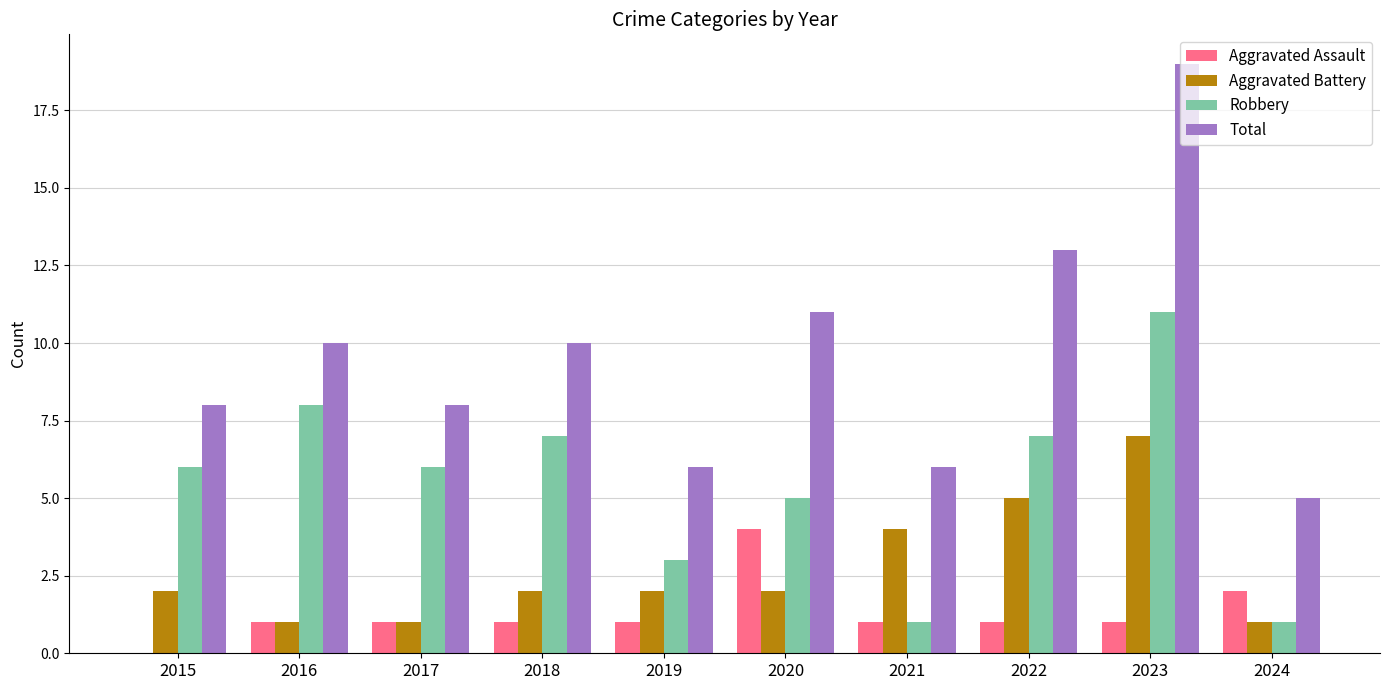

Reading left to right, what are all the values shown in this chart?

Aggravated Assault: 0	1	1	1	1	4	1	1	1	2
Aggravated Battery: 2	1	1	2	2	2	4	5	7	1
Robbery: 6	8	6	7	3	5	1	7	11	1
Total: 8	10	8	10	6	11	6	13	19	5